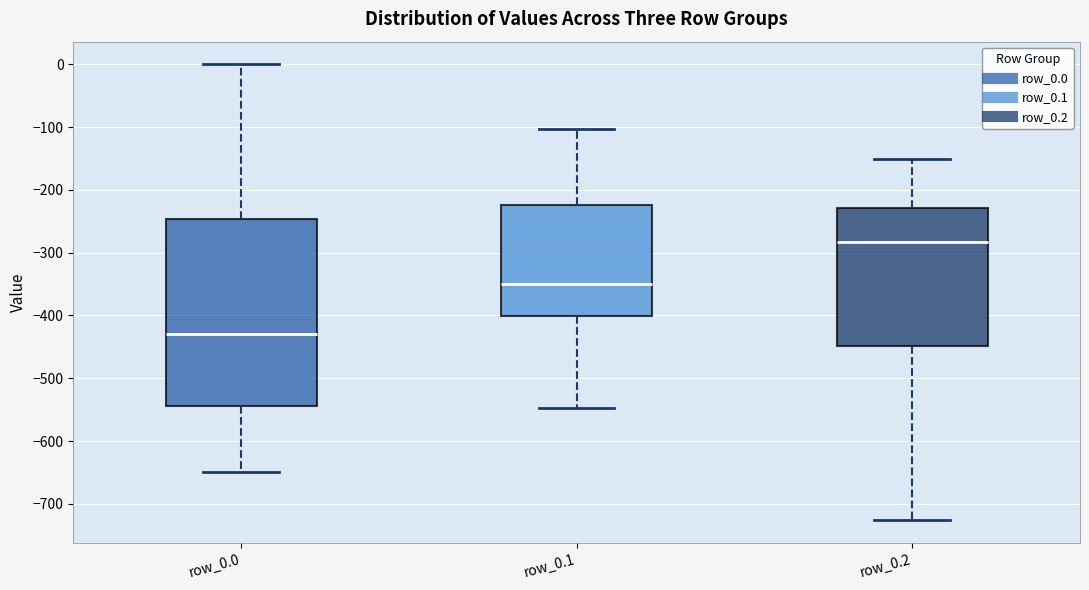

Where does the lower whisker of the box for row_0.0 end on the y-axis? The values are not printed on the chart, so give them approximately, as read against the axis.

-650